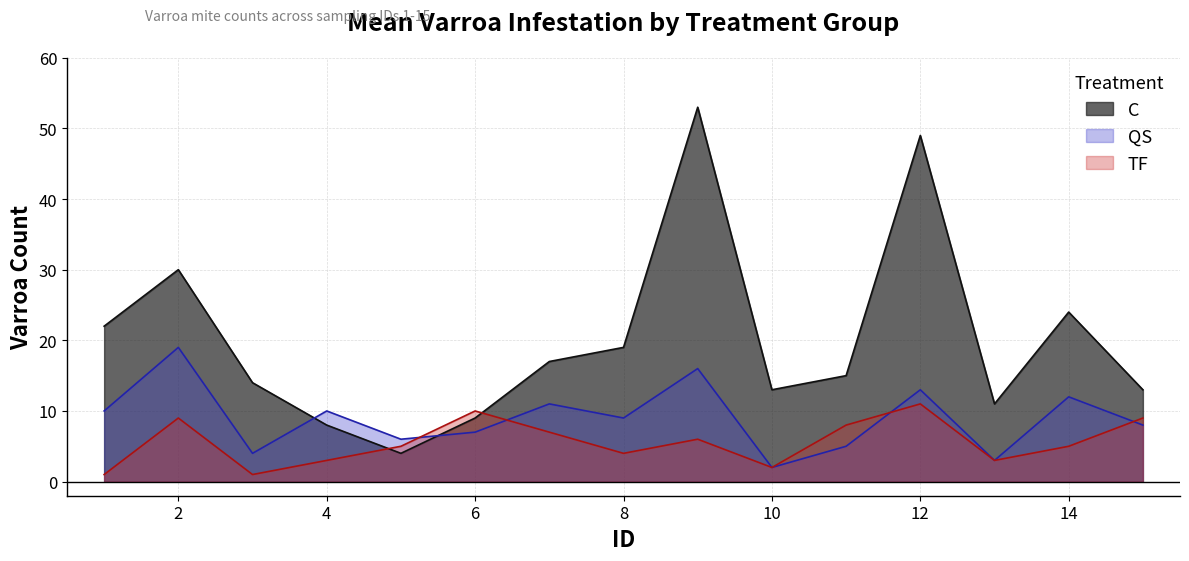

List the labels in order of QS value, largest first.

2, 9, 12, 14, 7, 1, 4, 8, 15, 6, 5, 11, 3, 13, 10